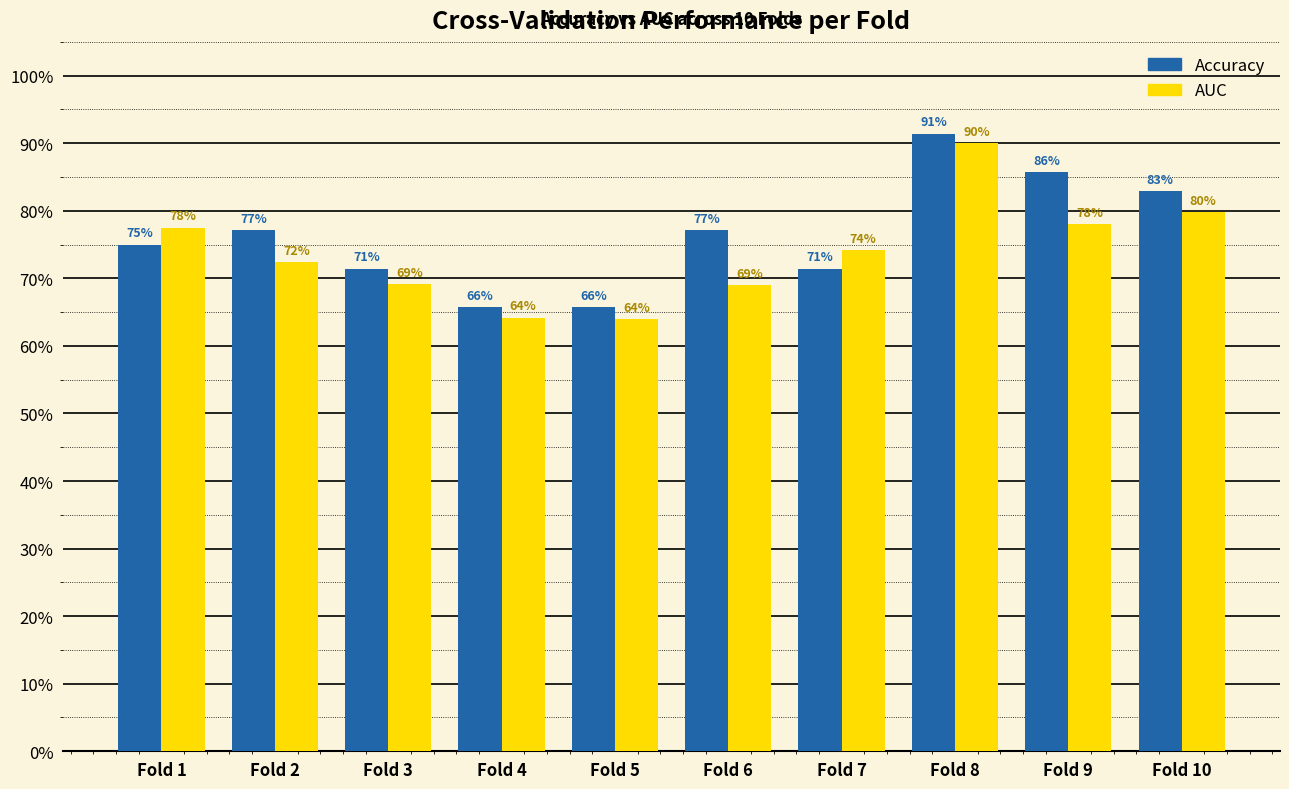

True or false: auc has a value of 1.1 at Fold 3.

False